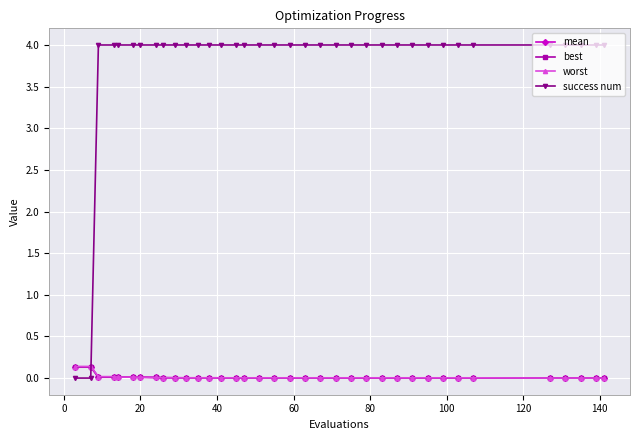

At how many categories does at least one series exceed 2?

34